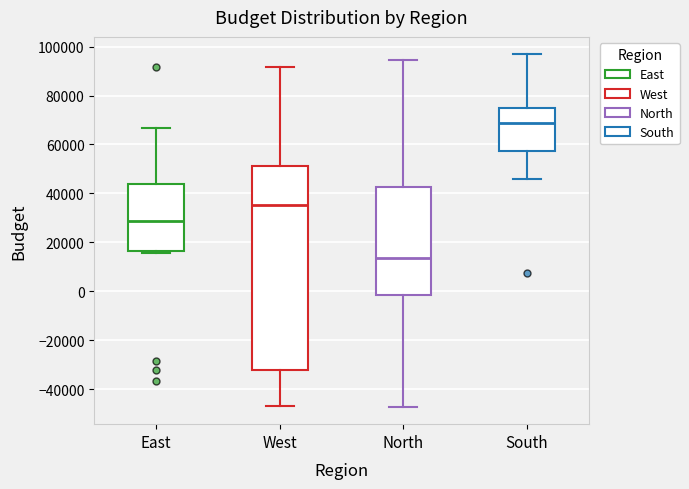

Where is the upper edge of the box for West on the y-axis? The values are not printed on the chart, so give them approximately, as read against the axis.

52000